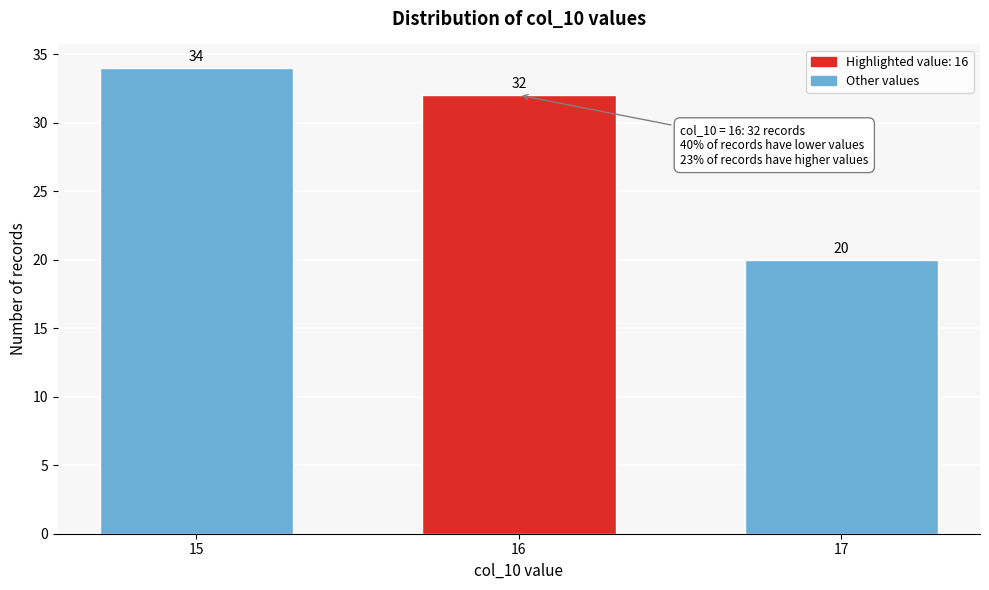

Reading left to right, what are all the values shown in this chart?

15=34	16=32	17=20